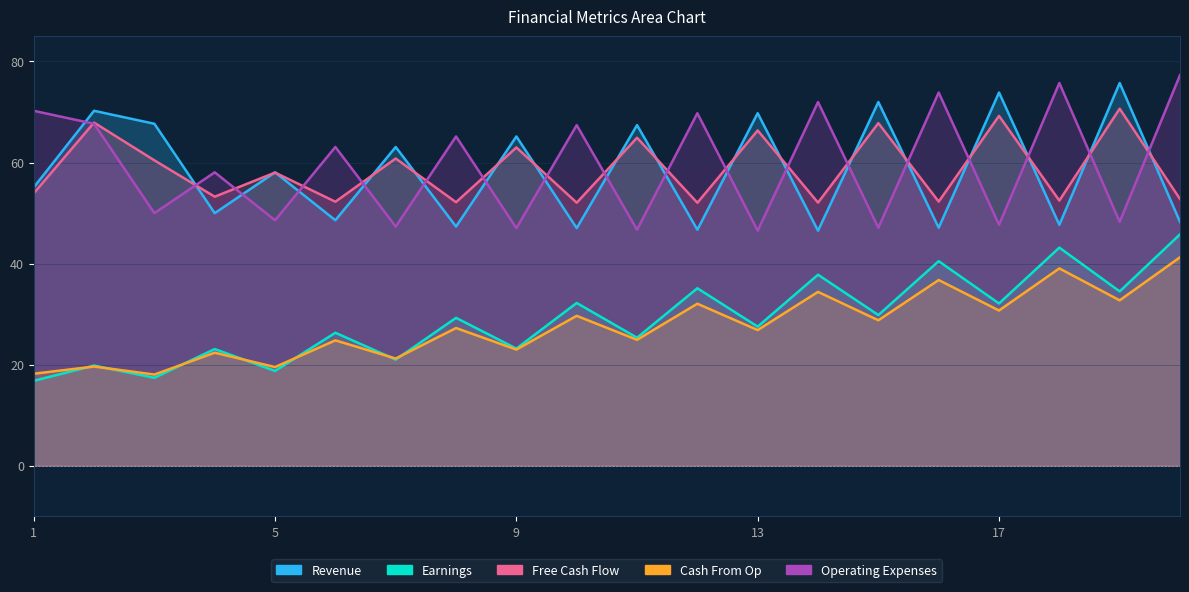

True or false: Earnings has a value of 49.2 at 17.

False